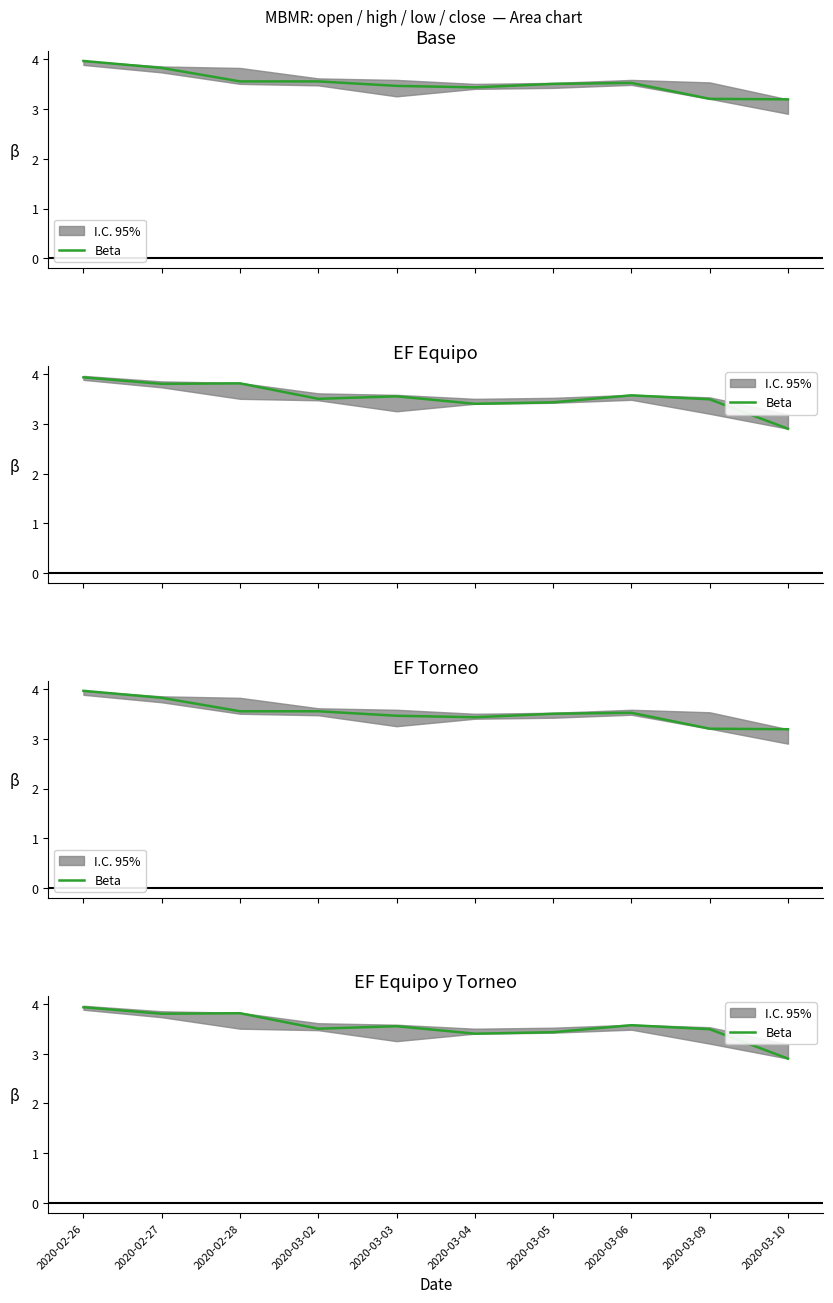

What is the difference between the values at 2020-03-10 and 2020-03-06?

0.7